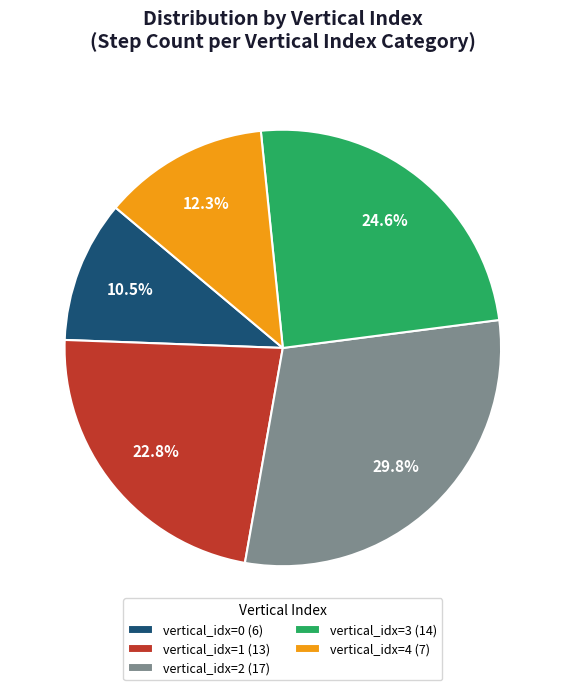

Does vertical_idx=2 (17) account for over 50% of the chart?

No